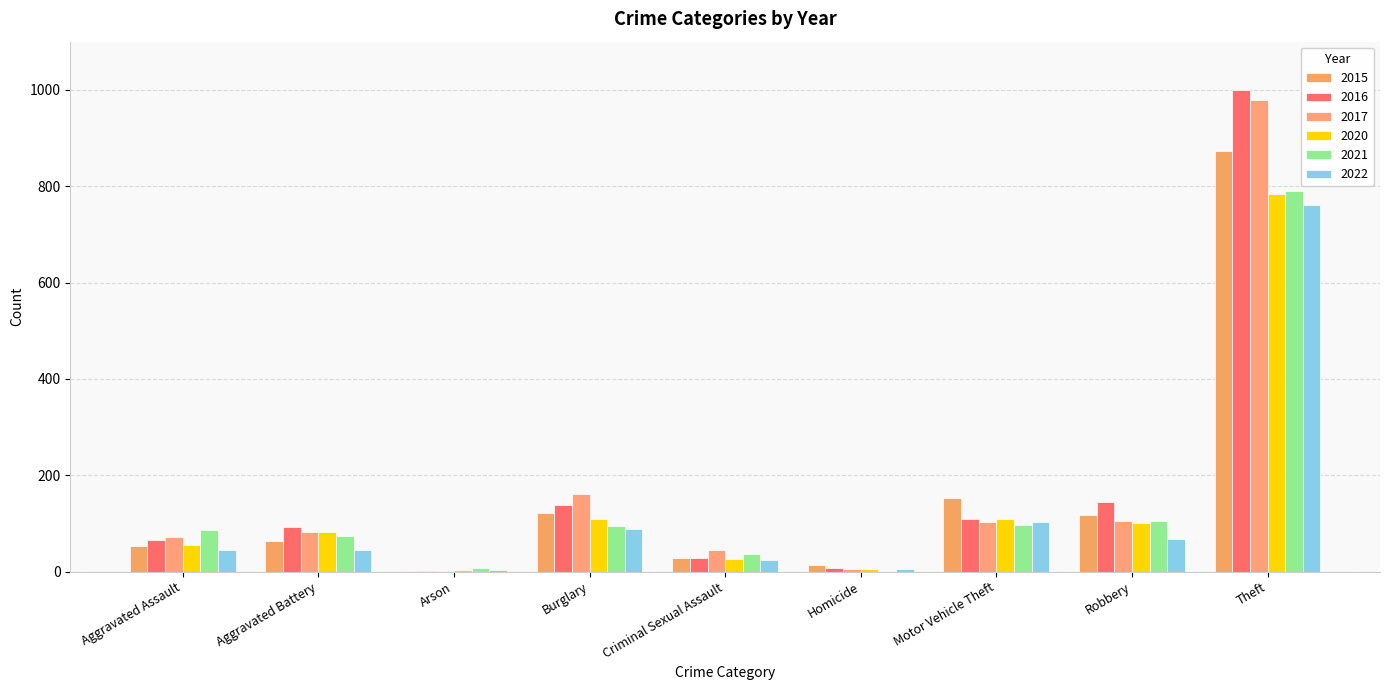

List the series in order of their peak value, highest first.

2016, 2017, 2015, 2021, 2020, 2022